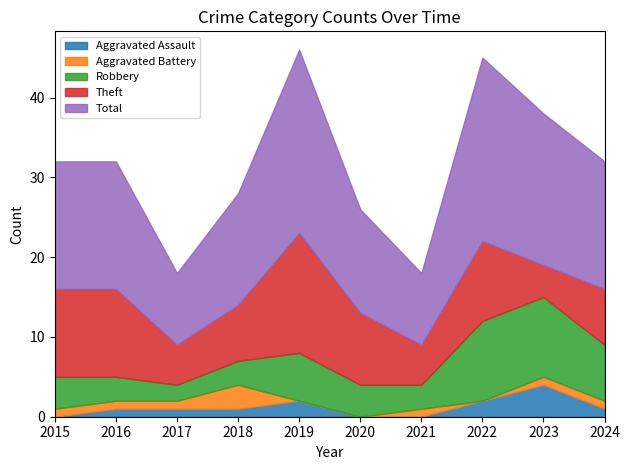

Which series has the widest spread of values?

Total